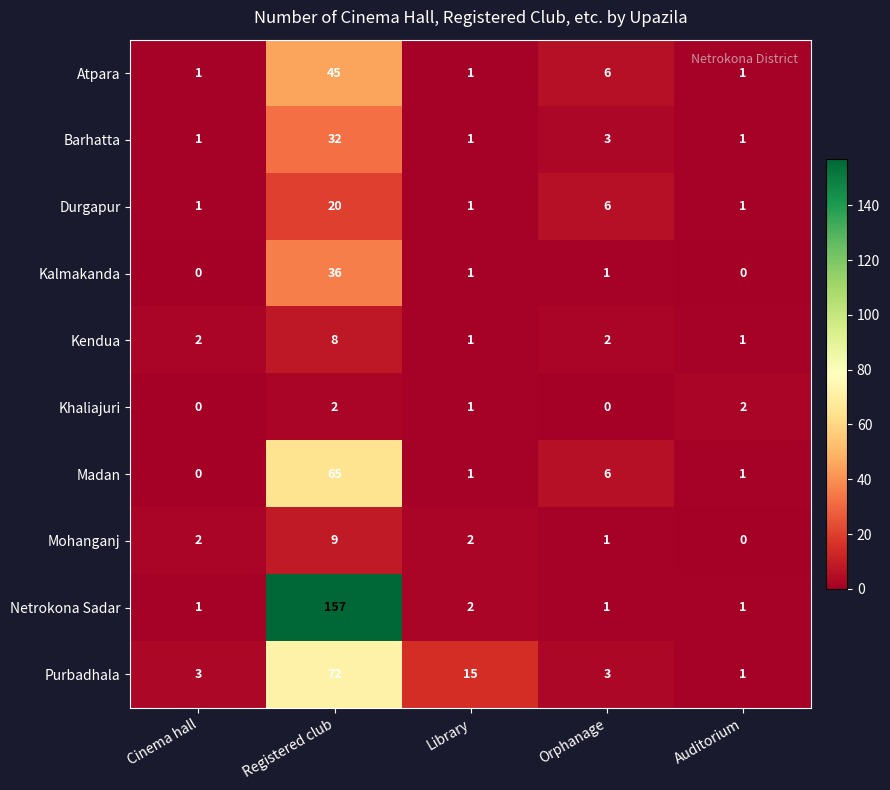

Which category has the highest value across all series?

Registered club